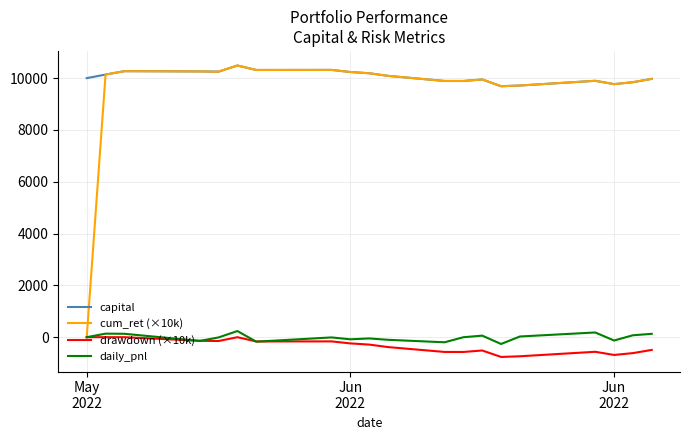

Which series has the widest spread of values?

cum_ret (×10k)